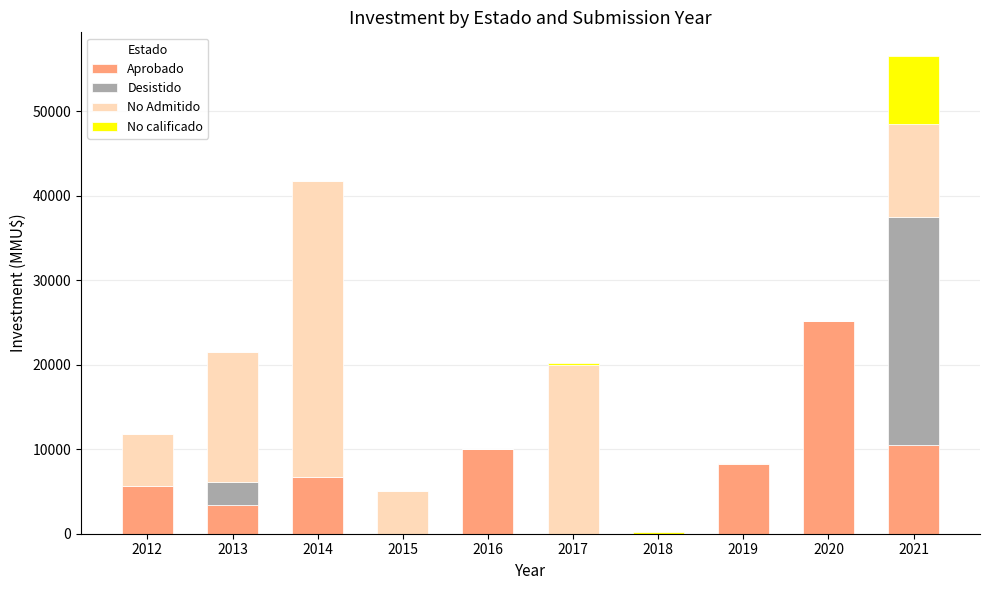

How many categories are shown in the chart?

10